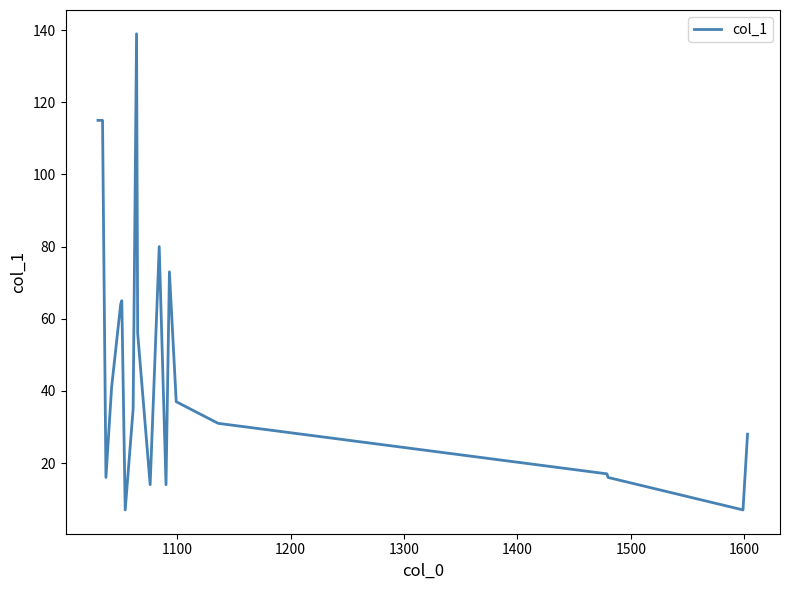

What is the difference between the maximum and minimum values?

132